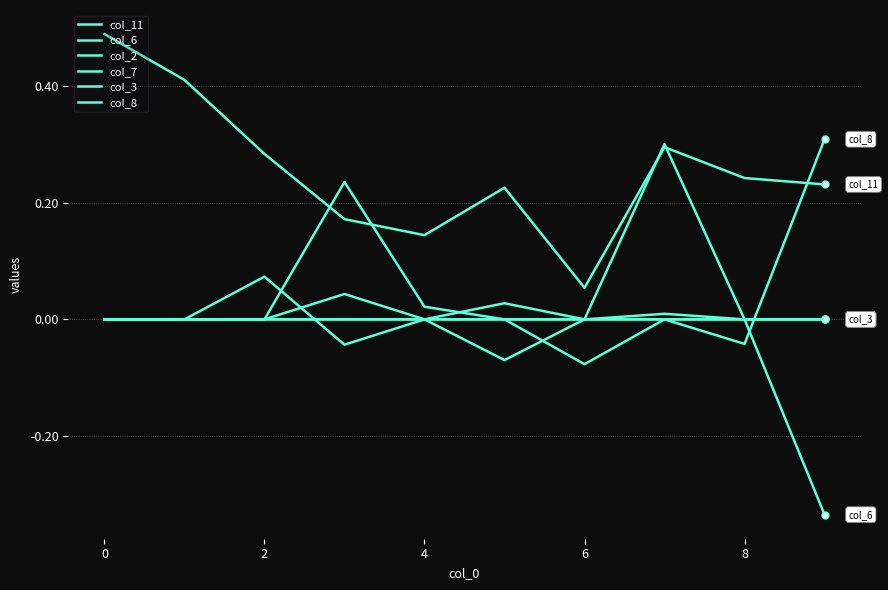

True or false: col_8 has more than 2 points higher than both neighbors.

False